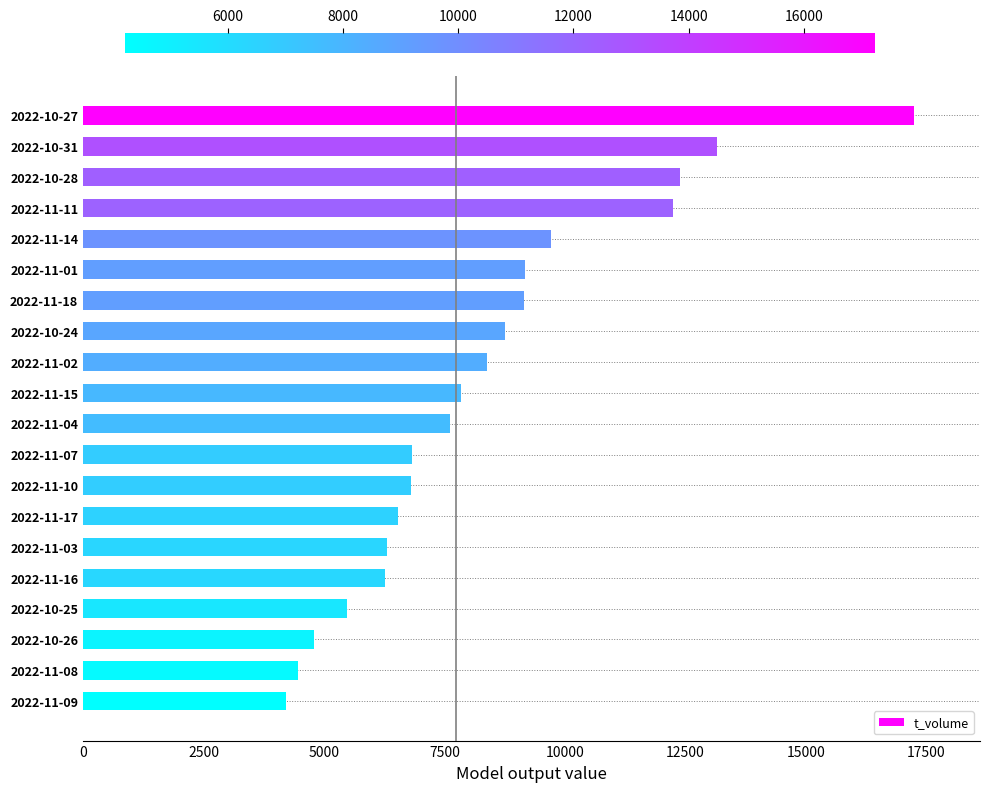

How many categories are shown in the chart?

20